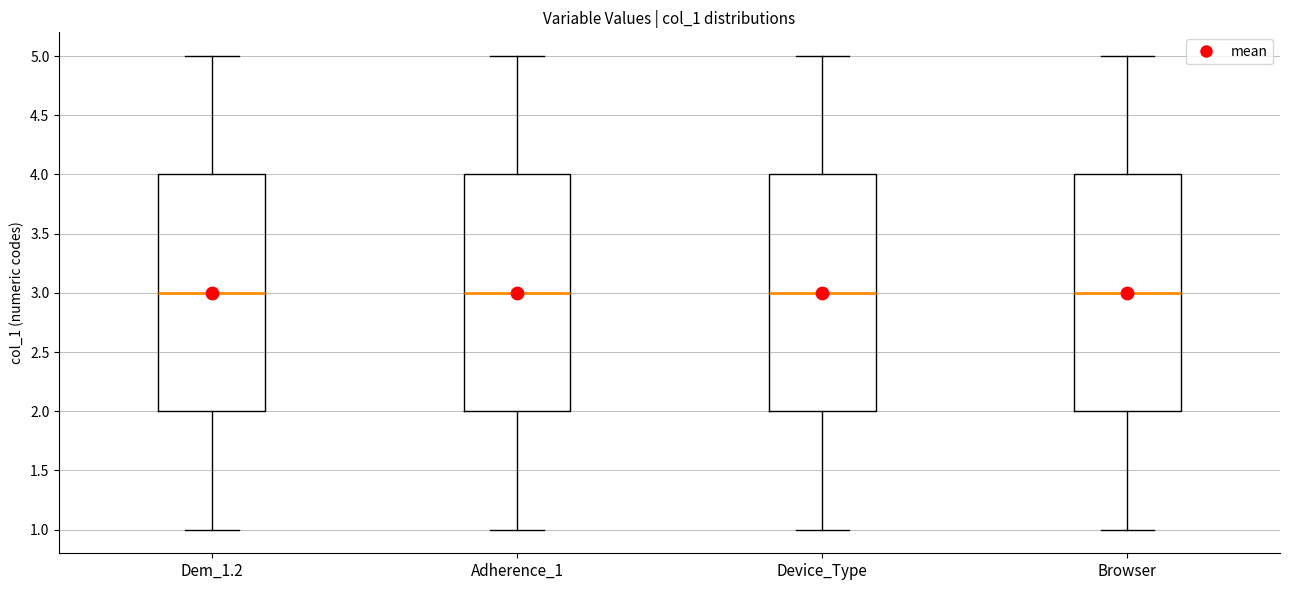

Reading left to right, read every box against the y-axis: the position of its median line, the range the box covers, and the ends of its whiskers. The values are not printed on the chart, so give them approximately, as read against the axis.

Dem_1.2: median 3, box 2 to 4, whiskers 1 to 5
Adherence_1: median 3, box 2 to 4, whiskers 1 to 5
Device_Type: median 3, box 2 to 4, whiskers 1 to 5
Browser: median 3, box 2 to 4, whiskers 1 to 5